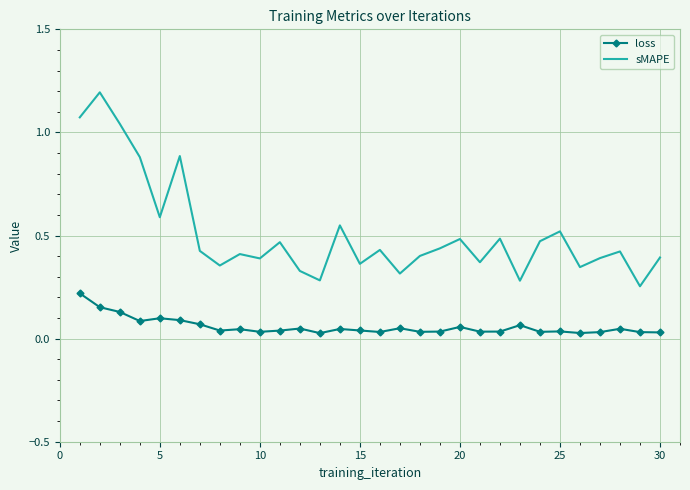

Rank the series by their average value, from lowest to highest.

loss, sMAPE